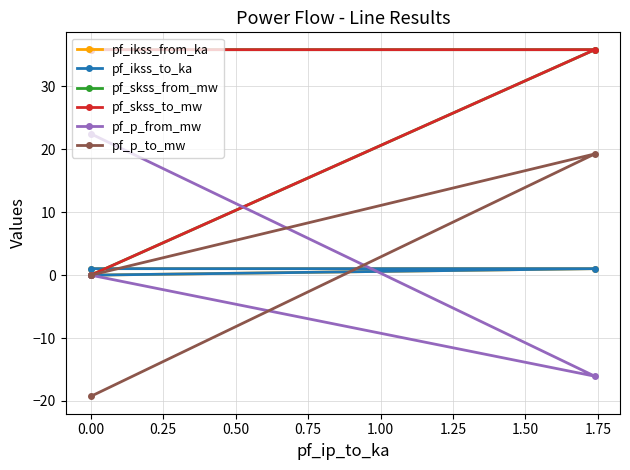

What is the difference between the second highest and minimum values in the pf_skss_to_mw series?

35.9